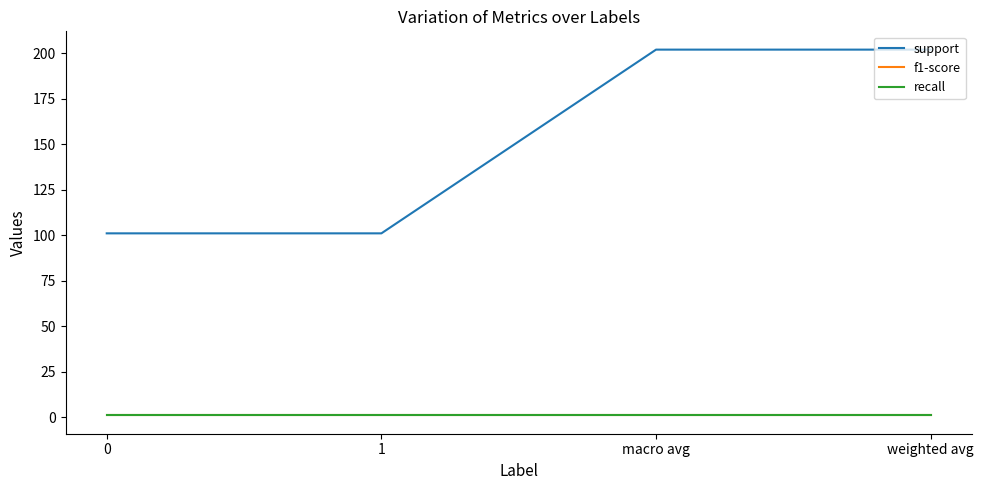

Between 1 and weighted avg, which series saw the biggest shift?

support